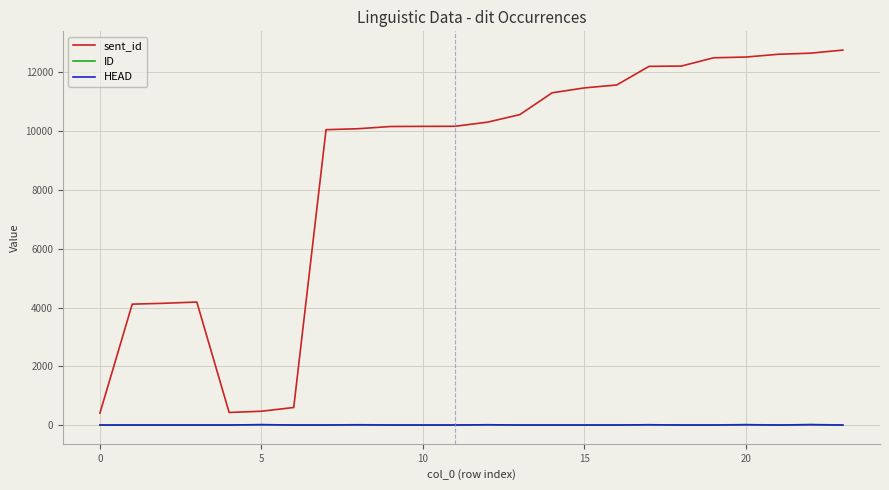

What is the greatest value displayed?

12762